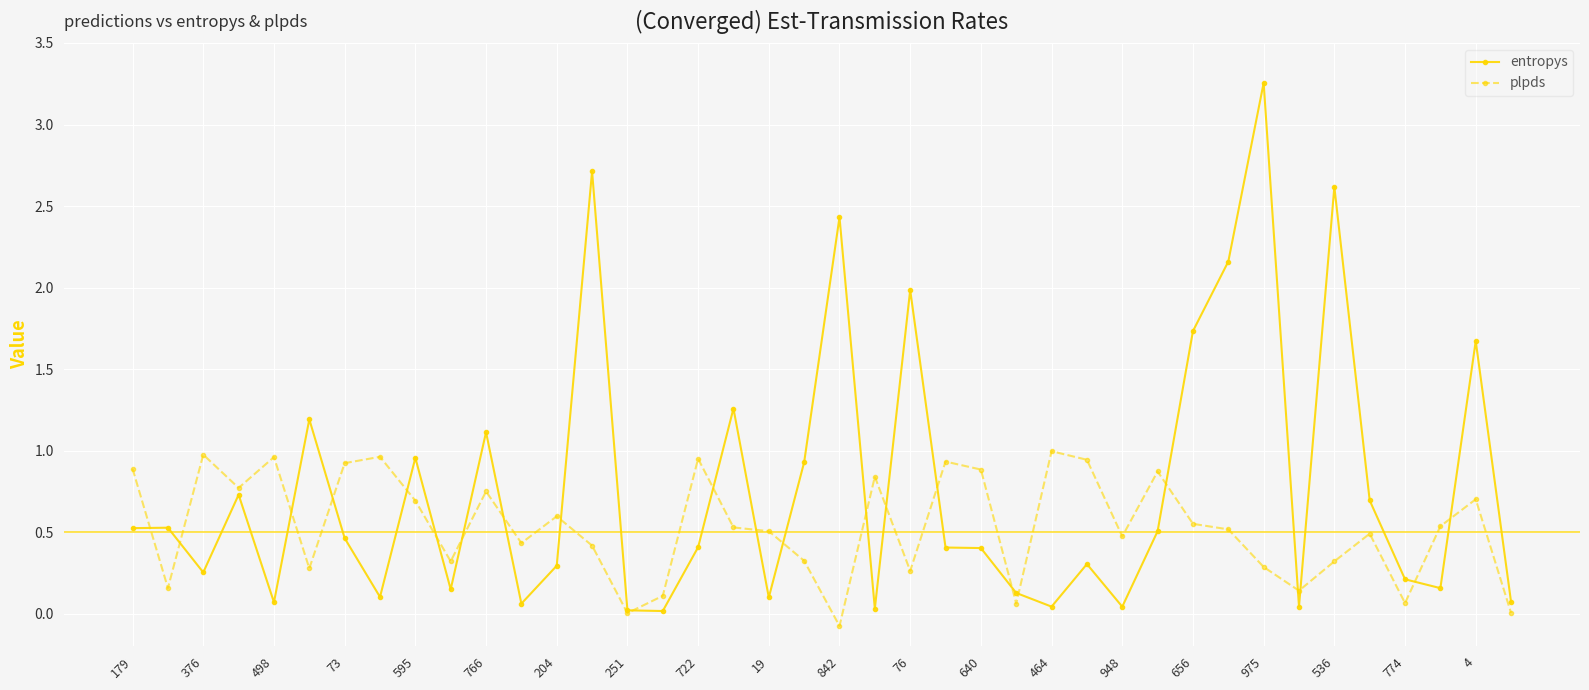

Which series has the largest total across all categories?

entropys